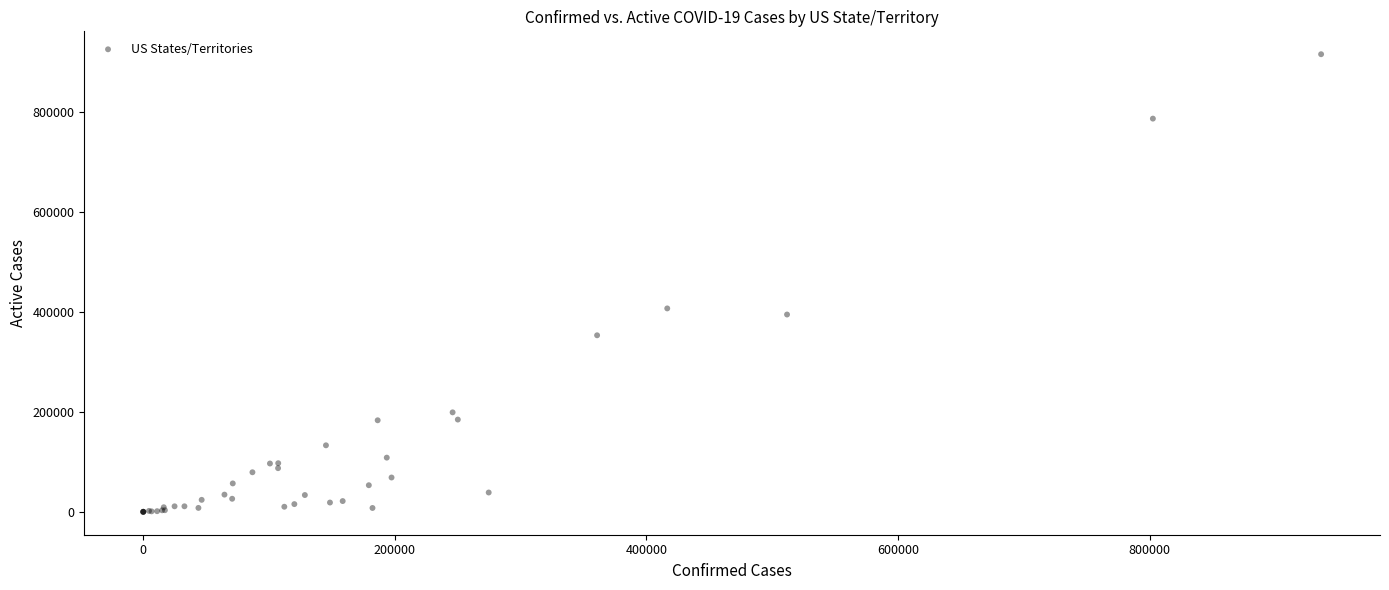

What Y value in the scatter plot is closest to 457242?

406507